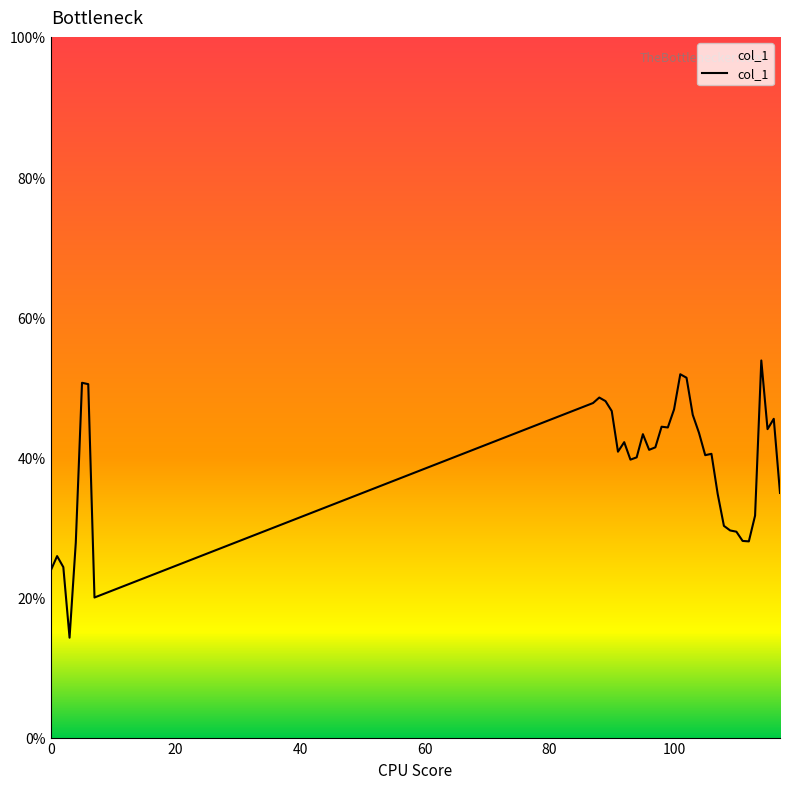

What is the minimum value shown in the chart?

14.3